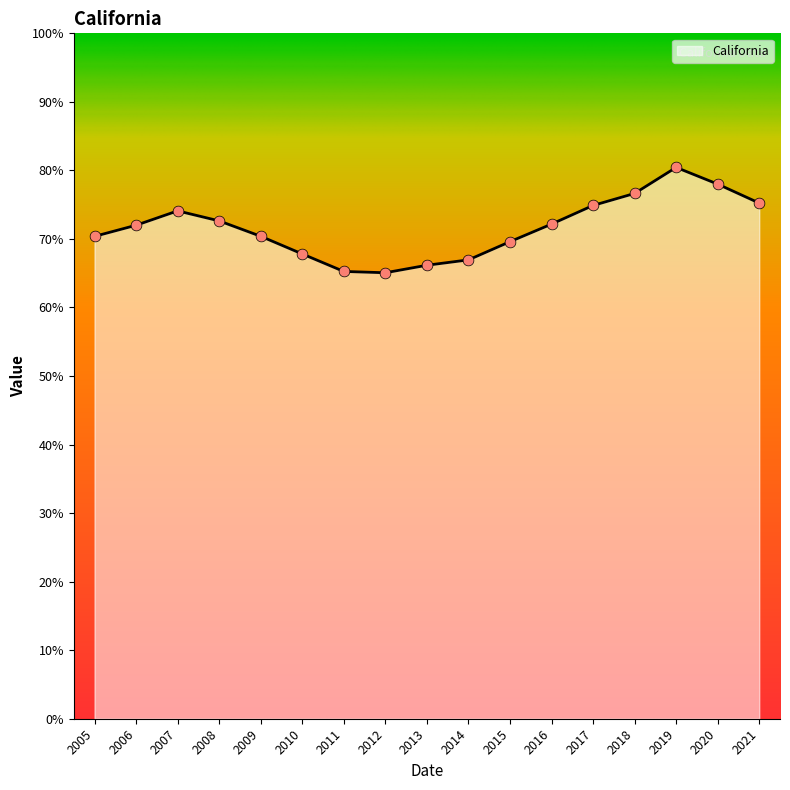

Between 2015 and 2021, which is larger?

2021